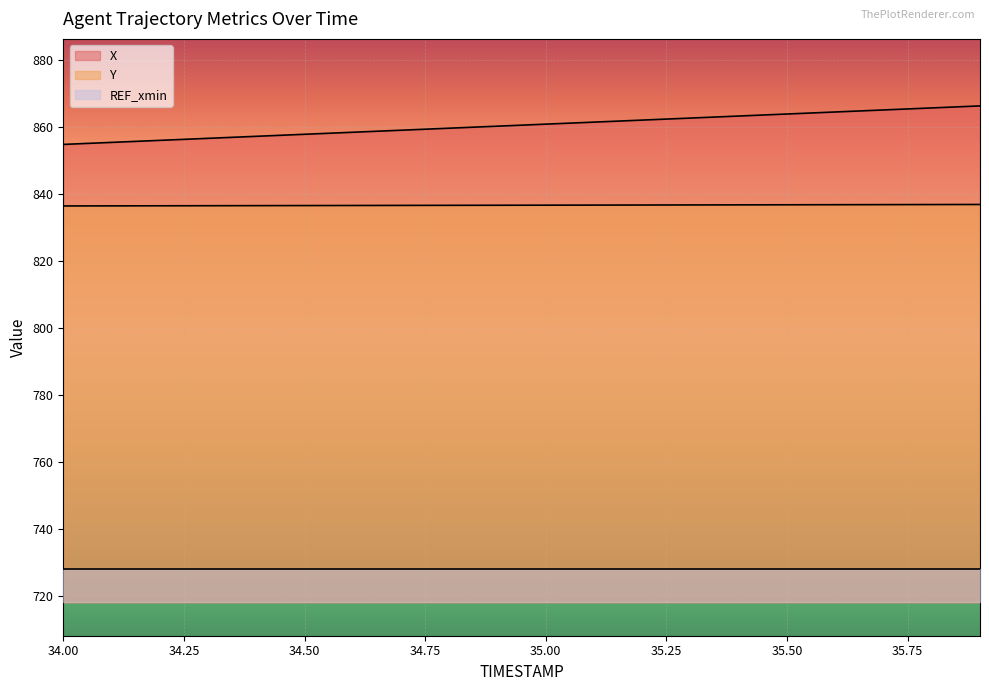

Between 35.5 and 35.4, which is larger?

35.5